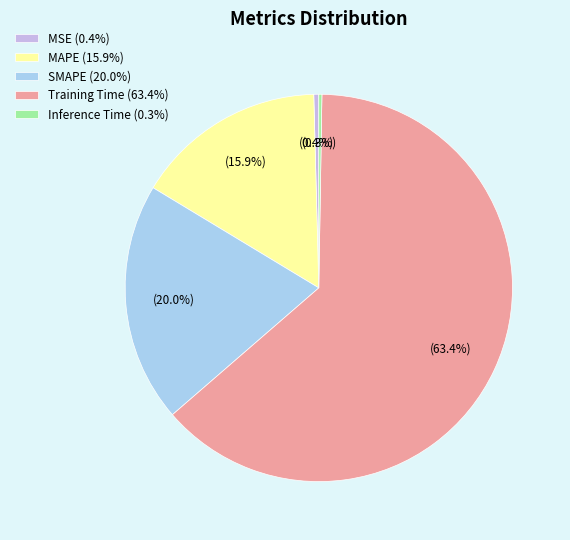

True or false: MAPE accounts for 9% of the total.

False